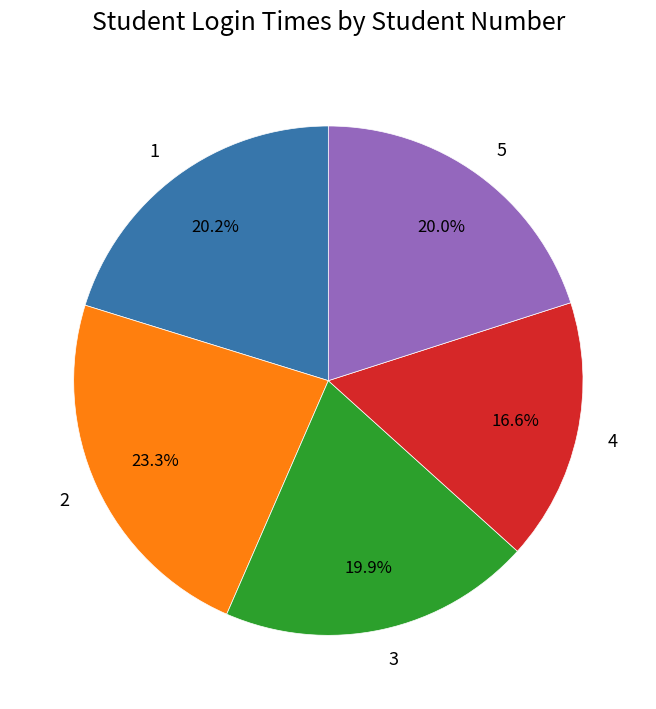

To the nearest percent, what is the difference between the 2 and 1 slice percentages?

3%